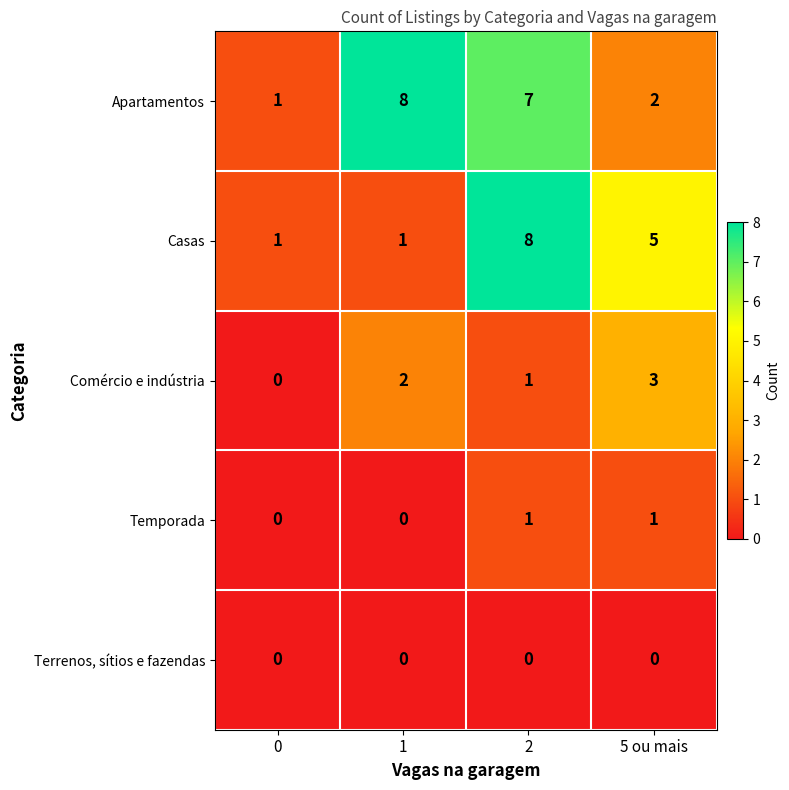

Reading left to right, what are all the values shown in this chart?

Apartamentos: 0=1	1=8	2=7	5 ou mais=2
Casas: 0=1	1=1	2=8	5 ou mais=5
Comércio e indústria: 0=0	1=2	2=1	5 ou mais=3
Temporada: 0=0	1=0	2=1	5 ou mais=1
Terrenos, sítios e fazendas: 0=0	1=0	2=0	5 ou mais=0